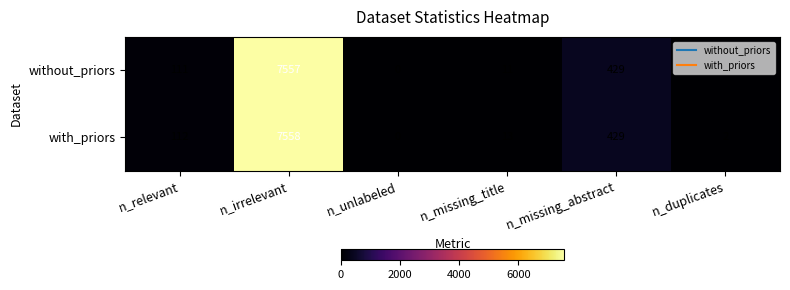

Rank the series by their maximum value, from highest to lowest.

with_priors, without_priors